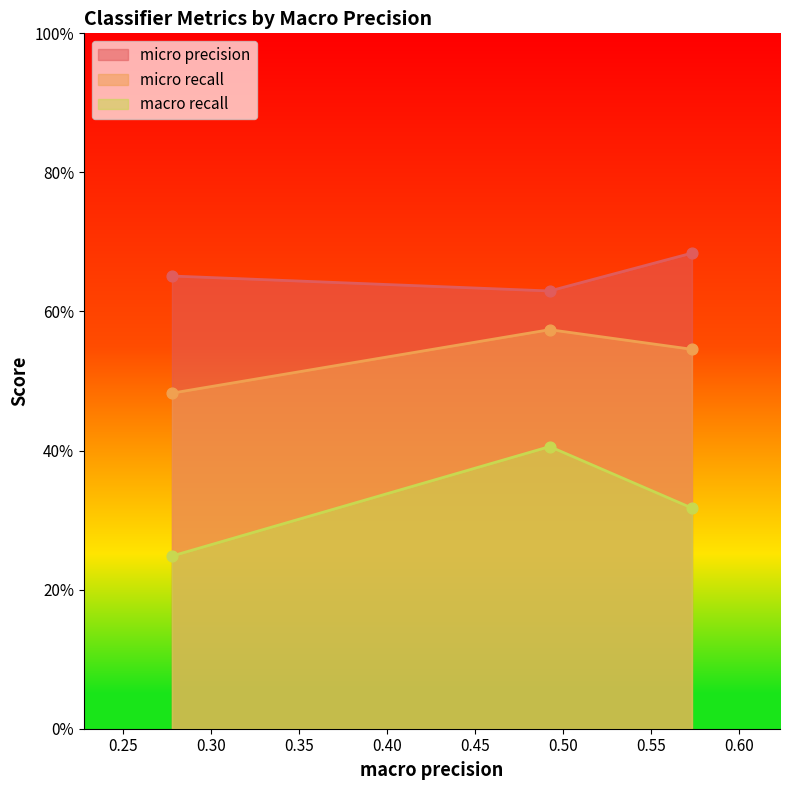

What is the total value across all series at 0.573057261275523?

1.5